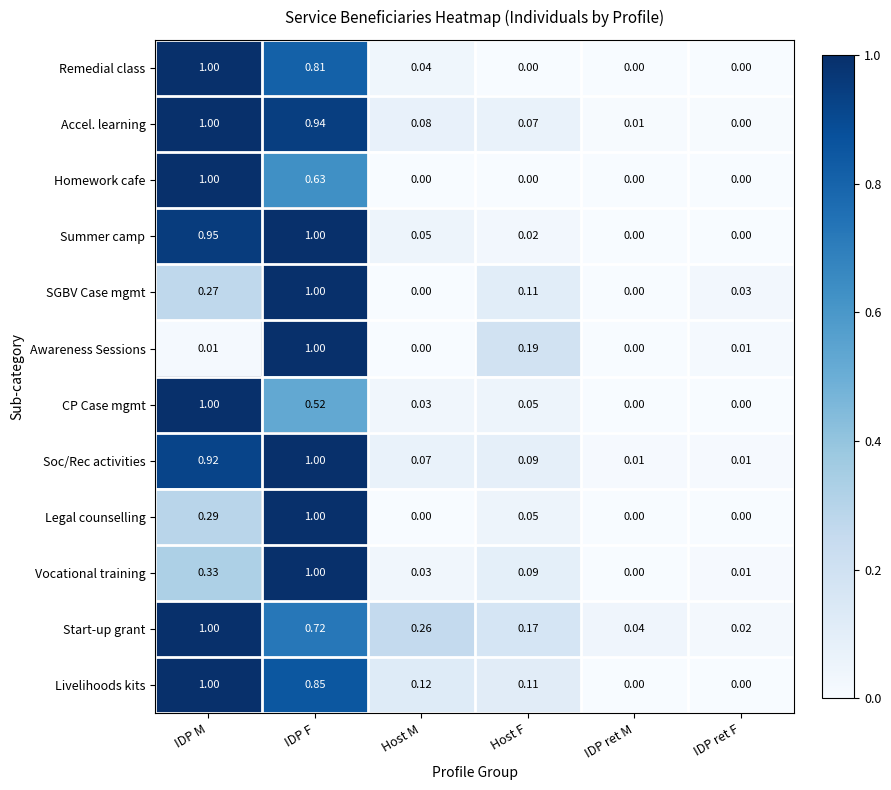

At which category is the sum across all series the highest?

IDP F